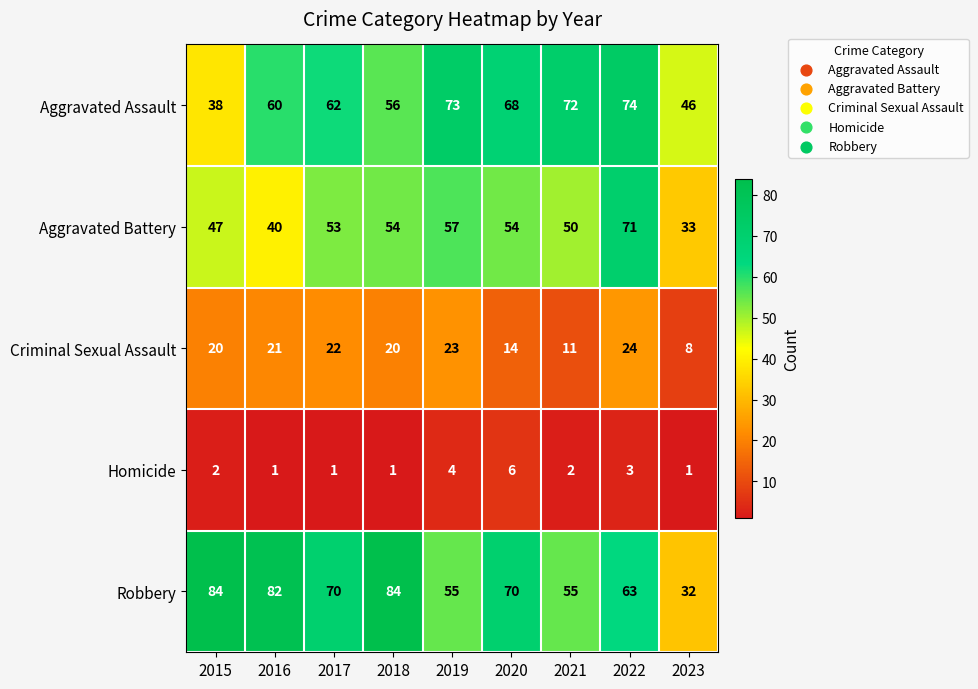

The value of Aggravated Assault at 2016 is 60. True or false?

True